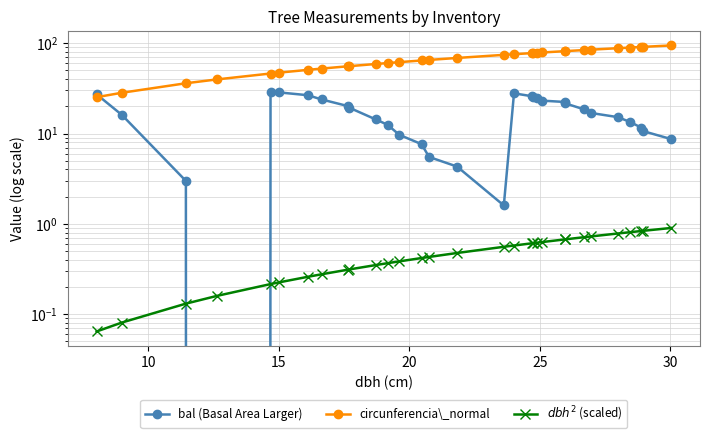

Count the number of categories in the chart.

31